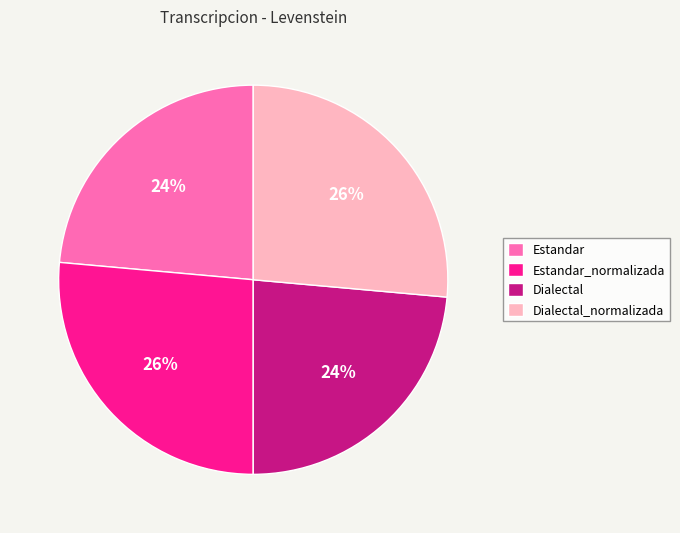

True or false: Dialectal_normalizada accounts for 26% of the total.

True